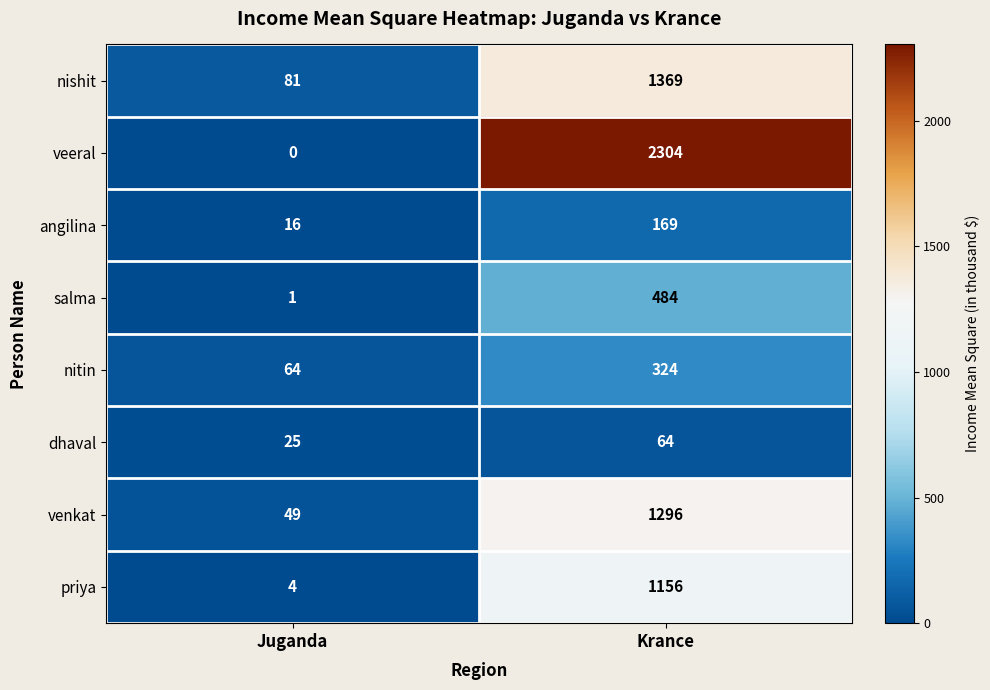

Which series has the largest total across all categories?

veeral